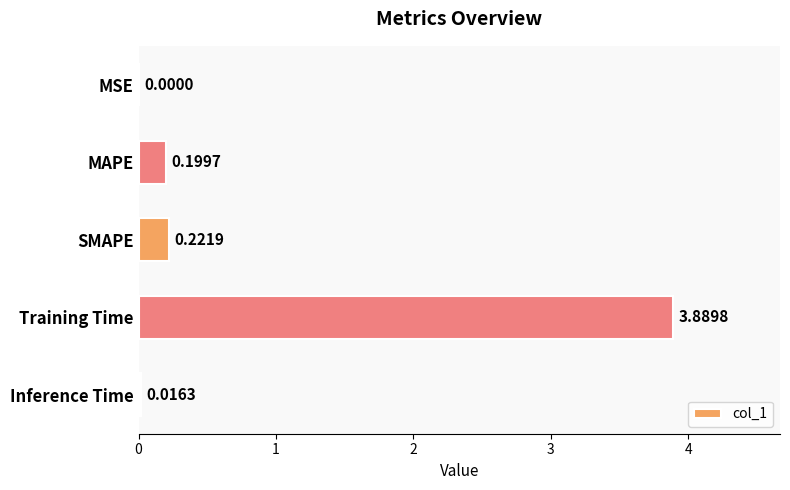

Which category has the highest value across all series?

Training Time